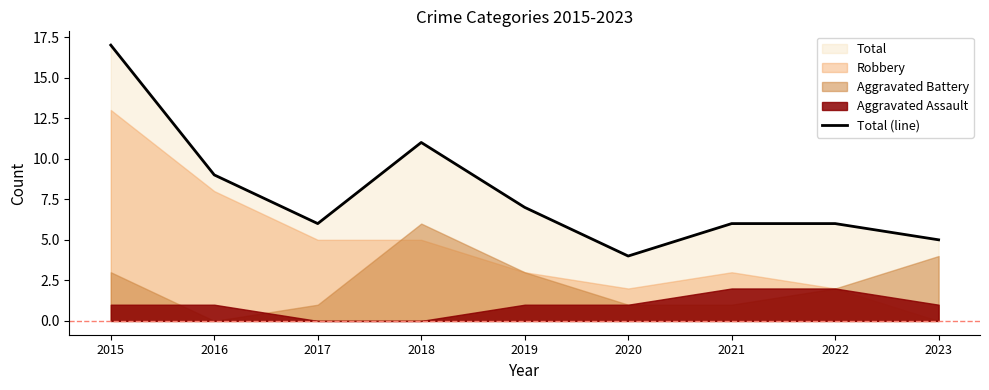

Reading left to right, transcribe all the data shown in this chart.

2015=17	2016=9	2017=6	2018=11	2019=7	2020=4	2021=6	2022=6	2023=5